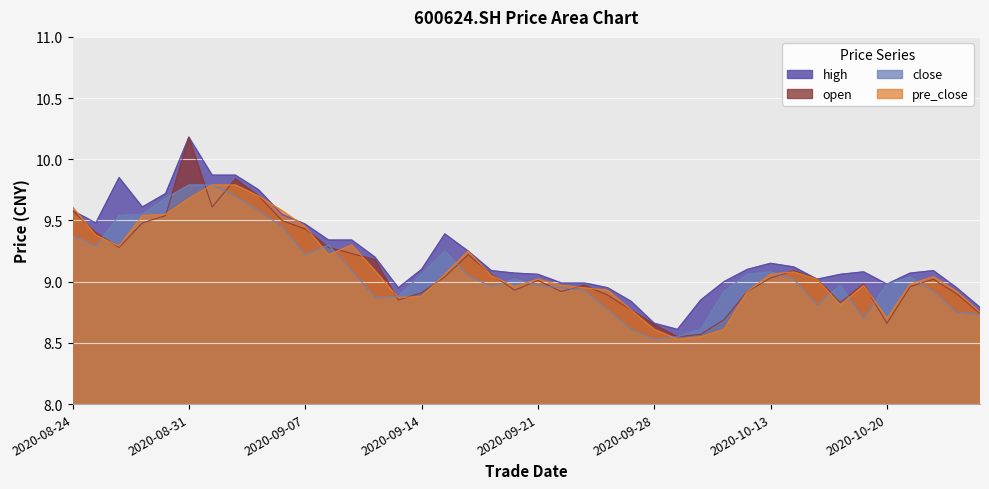

What is the minimum value shown in the chart?

8.5